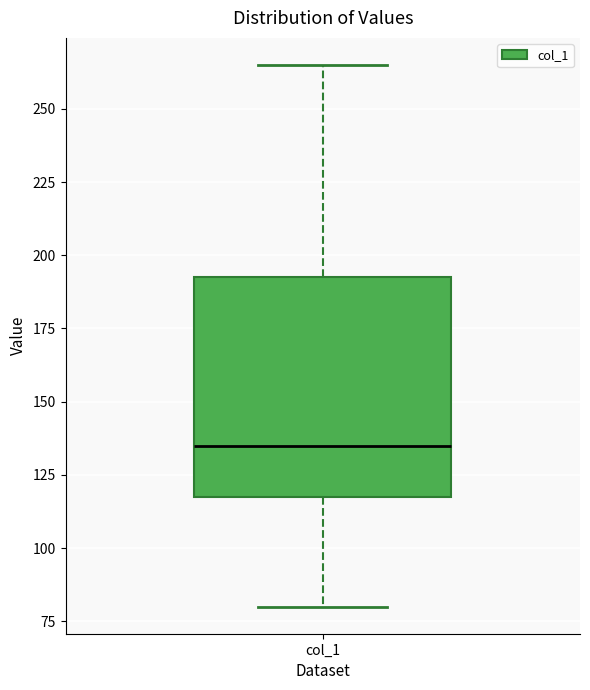

Where is the upper edge of the box for col_1 on the y-axis? The values are not printed on the chart, so give them approximately, as read against the axis.

195